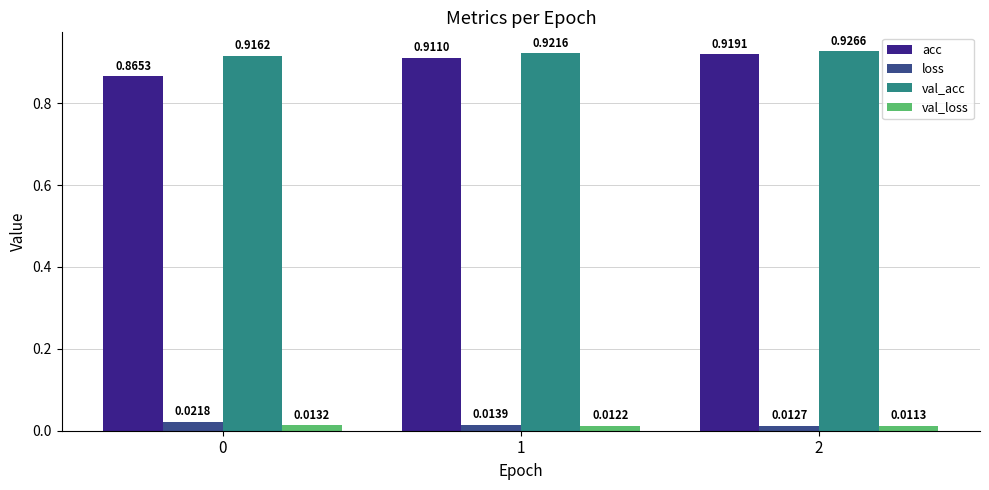

What are all the series names shown in the legend?

acc, loss, val_acc, val_loss